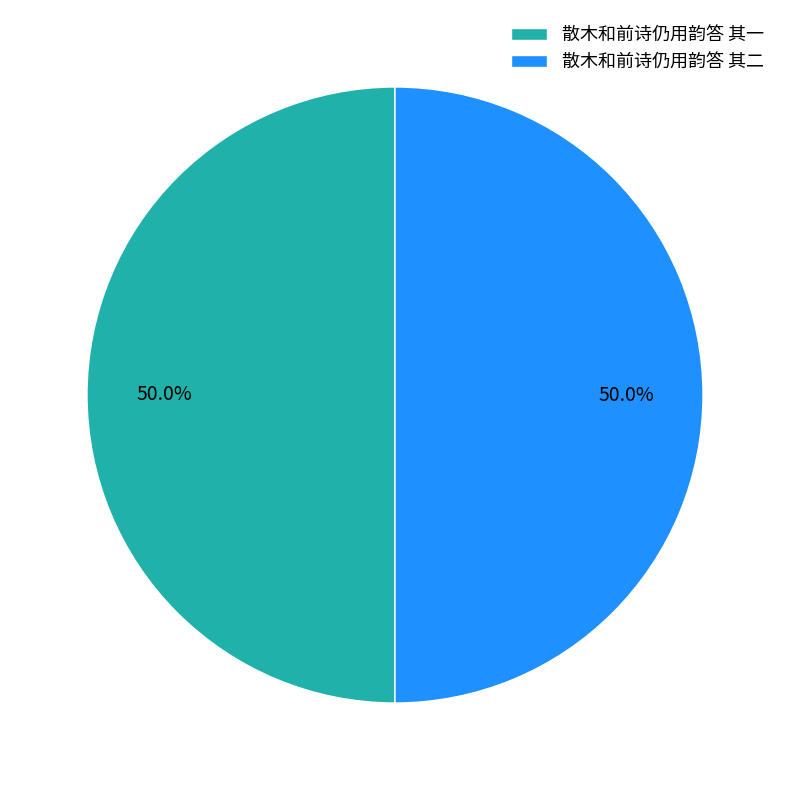

Is the sum of 散木和前诗仍用韵答 其一 and 散木和前诗仍用韵答 其二 greater than half?

Yes